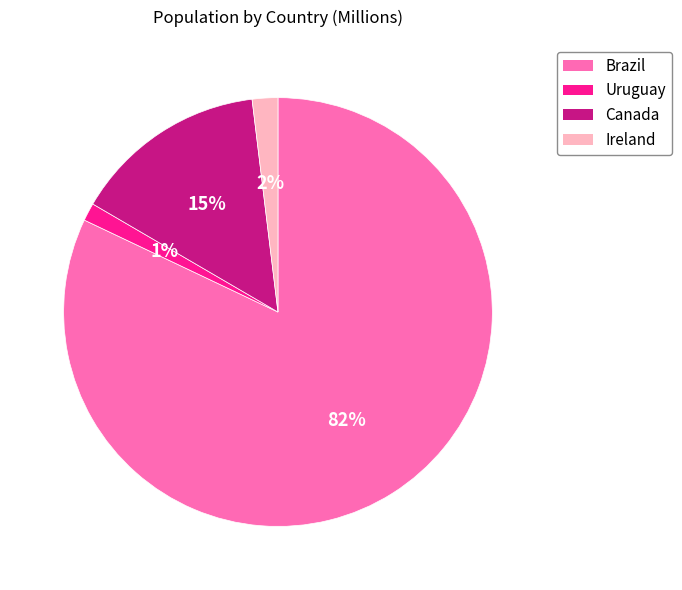

Which slice is the smallest?

Uruguay